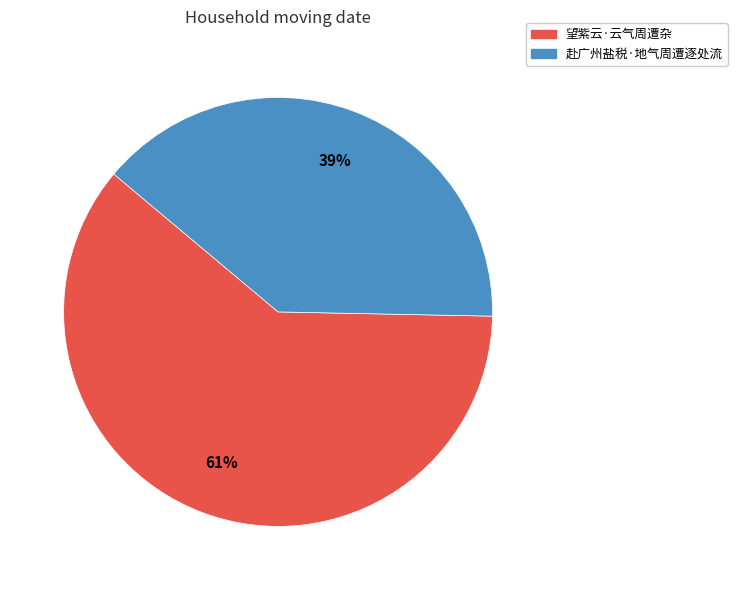

How many slices are in this pie chart?

2